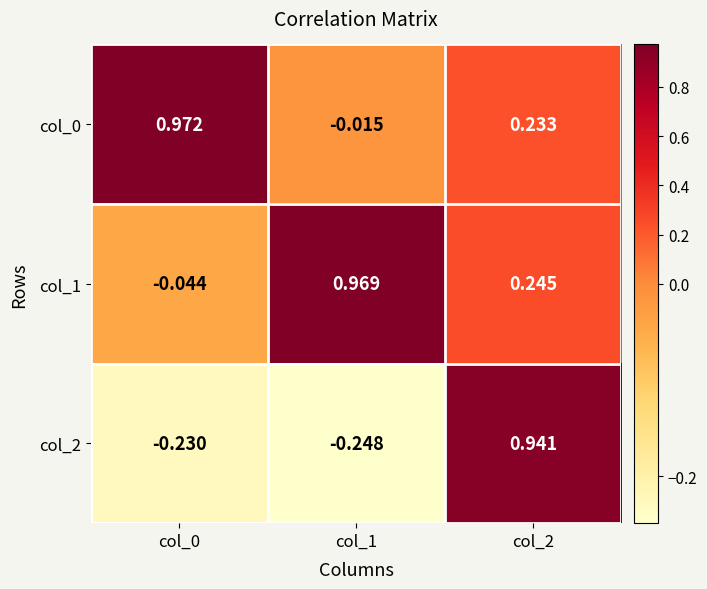

Is the value of col_2 at col_2 greater than the value of col_0 at col_2?

Yes